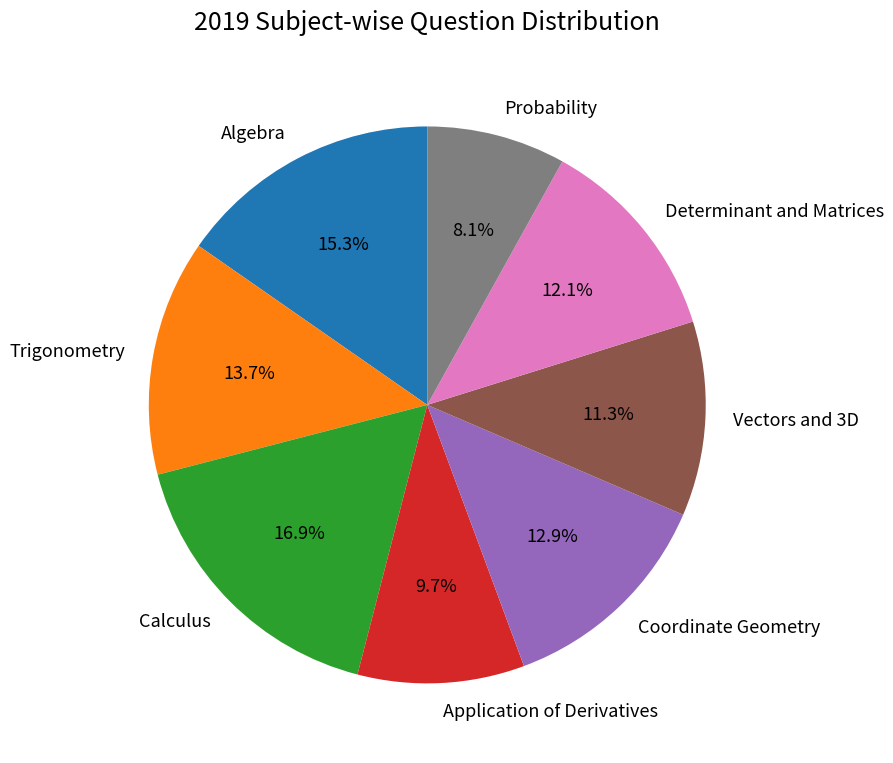

Rank the categories by value from lowest to highest.

Probability, Application of Derivatives, Vectors and 3D, Determinant and Matrices, Coordinate Geometry, Trigonometry, Algebra, Calculus